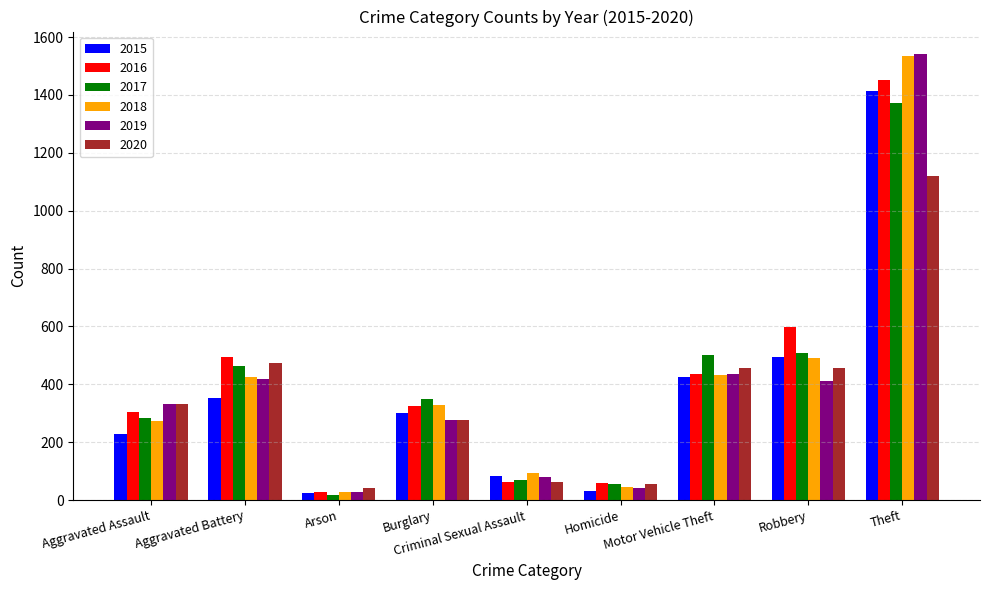

What is the minimum value for 2015?

24